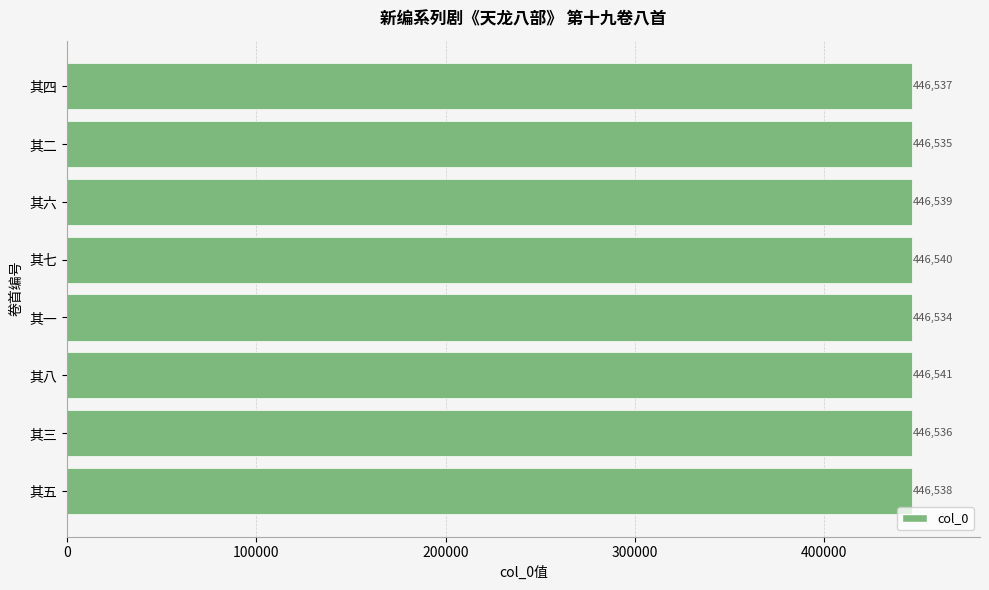

Reading bottom to top, list all the values displayed in this chart.

446538	446536	446541	446534	446540	446539	446535	446537